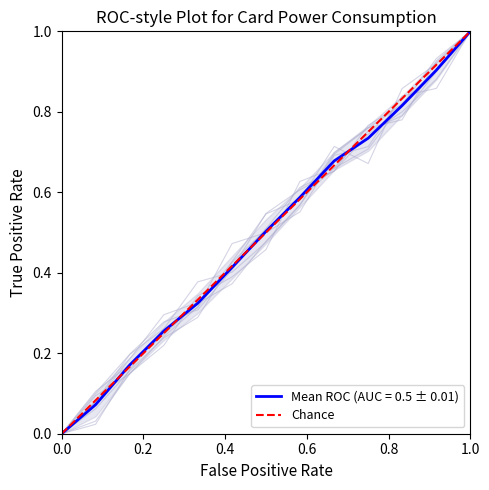

What is the difference between the maximum and minimum values?

1